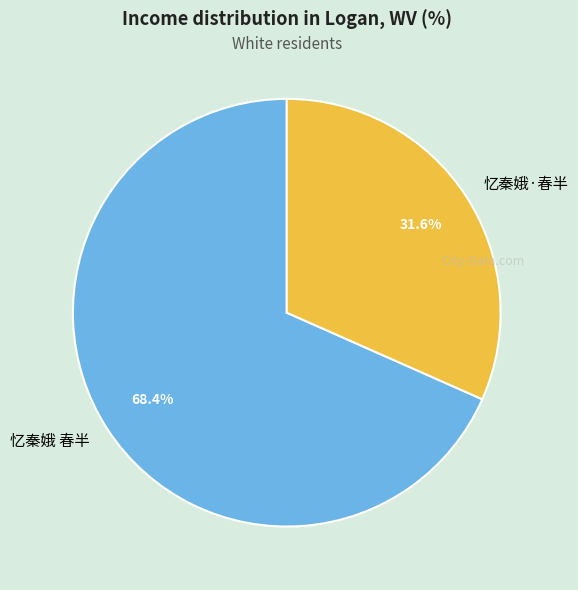

Between 忆秦娥 春半 and 忆秦娥·春半, which is larger?

忆秦娥 春半